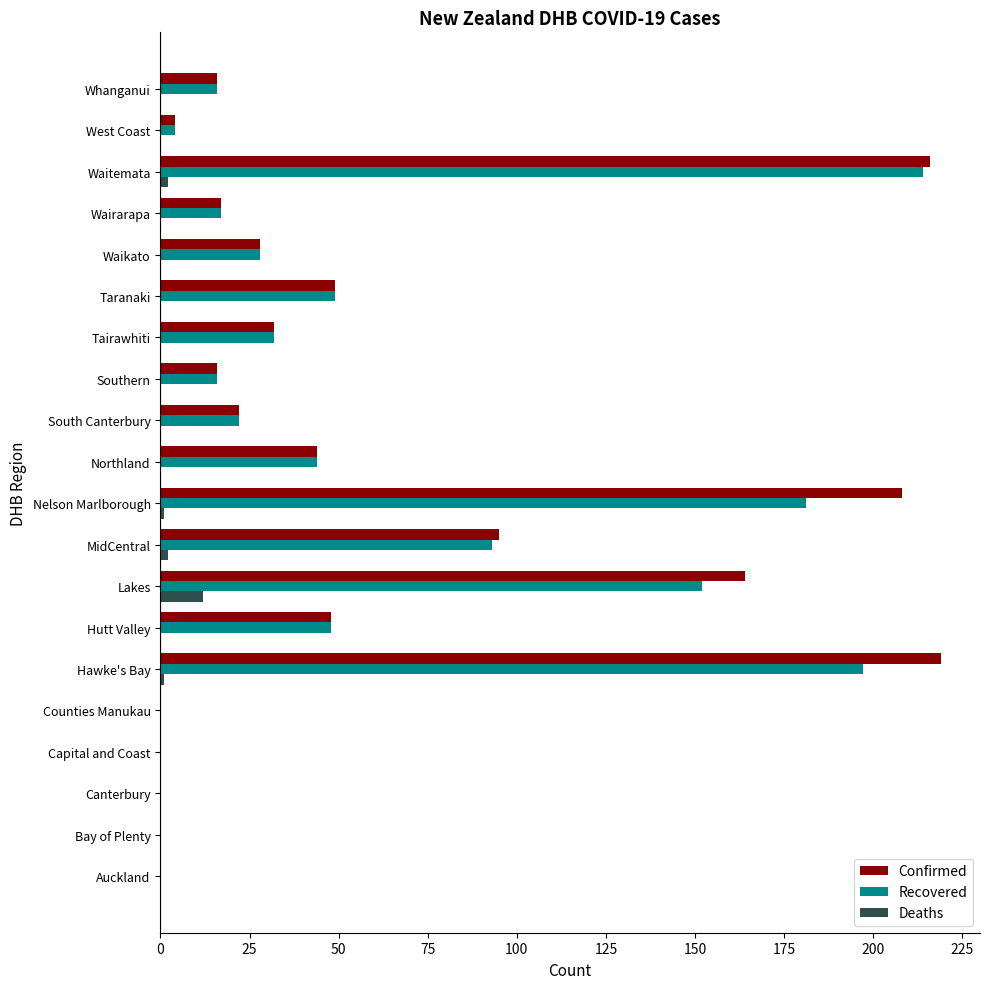

At which category is the sum across all series the highest?

Waitemata